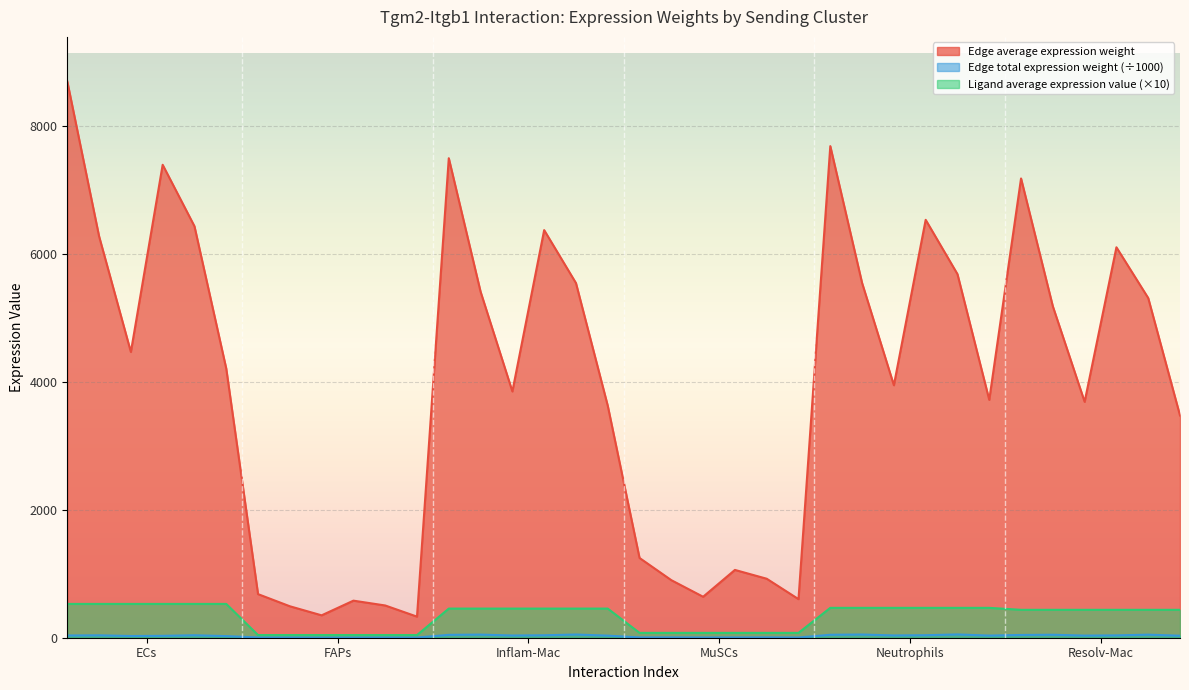

What is the difference between the second highest and second lowest values in the Edge average expression weight series?

7330.4